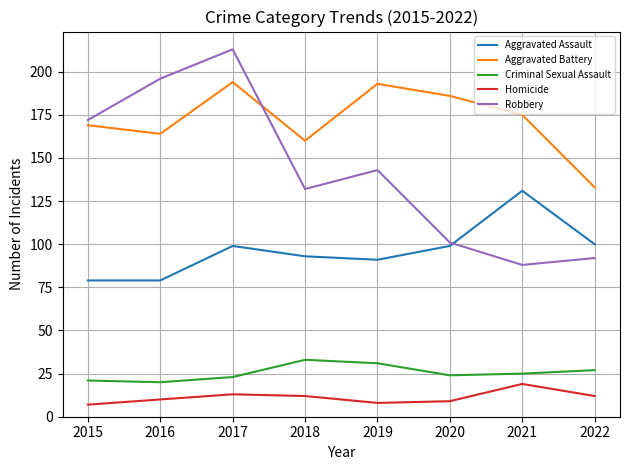

Reading left to right, what are all the values shown in this chart?

Aggravated Assault: 2015=79	2016=79	2017=99	2018=93	2019=91	2020=99	2021=131	2022=100
Aggravated Battery: 2015=169	2016=164	2017=194	2018=160	2019=193	2020=186	2021=175	2022=133
Criminal Sexual Assault: 2015=21	2016=20	2017=23	2018=33	2019=31	2020=24	2021=25	2022=27
Homicide: 2015=7	2016=10	2017=13	2018=12	2019=8	2020=9	2021=19	2022=12
Robbery: 2015=172	2016=196	2017=213	2018=132	2019=143	2020=101	2021=88	2022=92